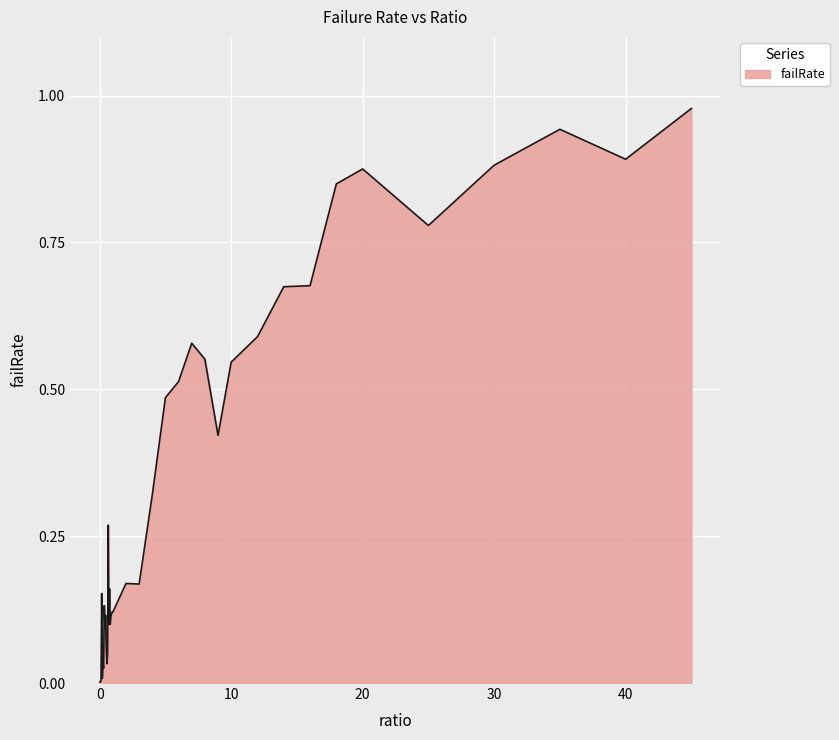

List the labels in order of value, largest first.

45.0, 35.0, 40.0, 30.0, 20.0, 18.0, 25.0, 16.0, 14.0, 12.0, 7.0, 8.0, 10.0, 6.0, 5.0, 9.0, 4.0, 0.65, 2.0, 3.0, 0.75, 0.15, 0.35, 0.95, 1.0, 0.9, 0.45, 0.85, 0.7, 0.8, 0.4, 0.5, 0.6, 0.25, 0.55, 0.3, 0.2, 0.05, 0.1, 0.0